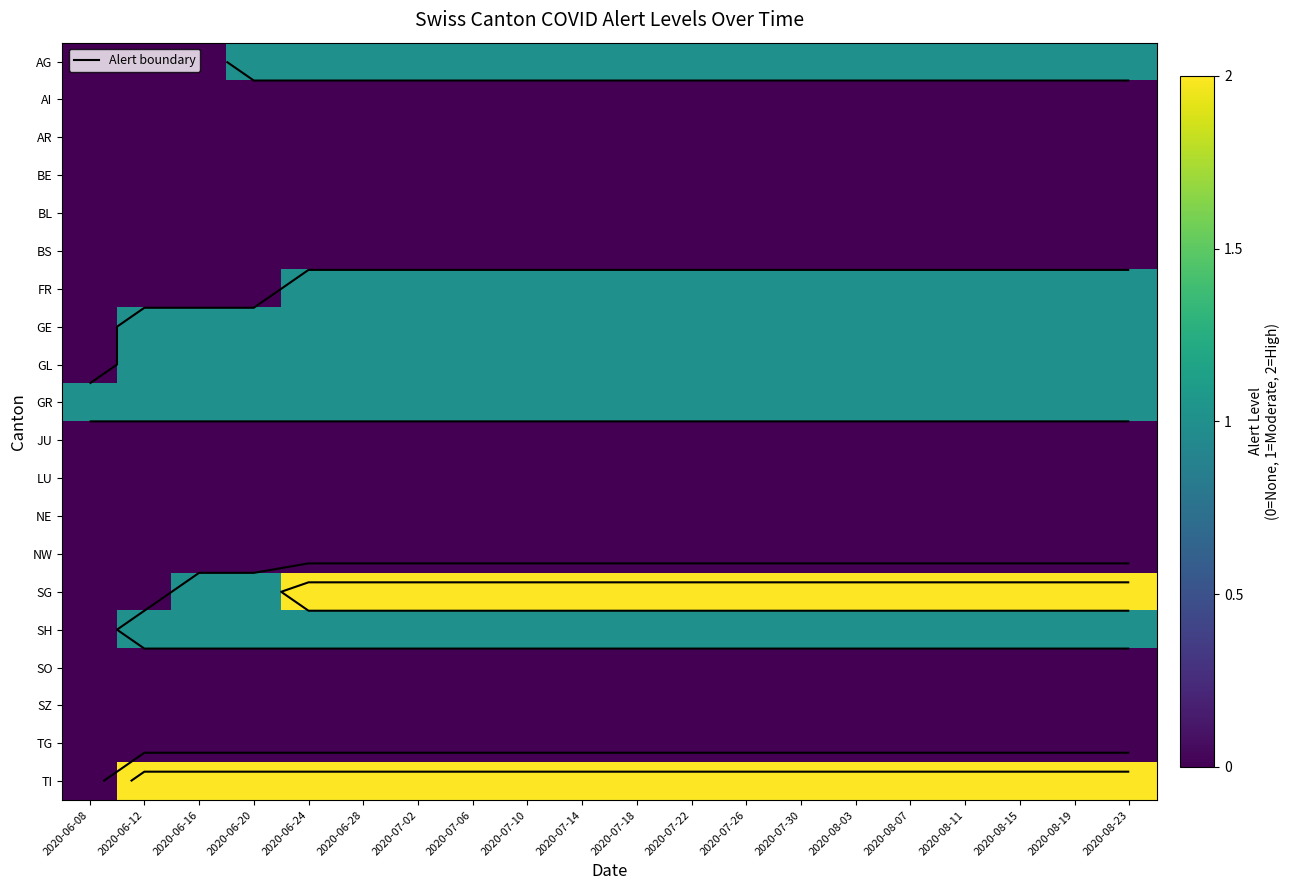

At 2020-06-16, list the series in order from smallest to largest.

AG, AI, AR, BE, BL, BS, FR, JU, LU, NE, NW, SO, SZ, TG, GE, GL, GR, SG, SH, TI